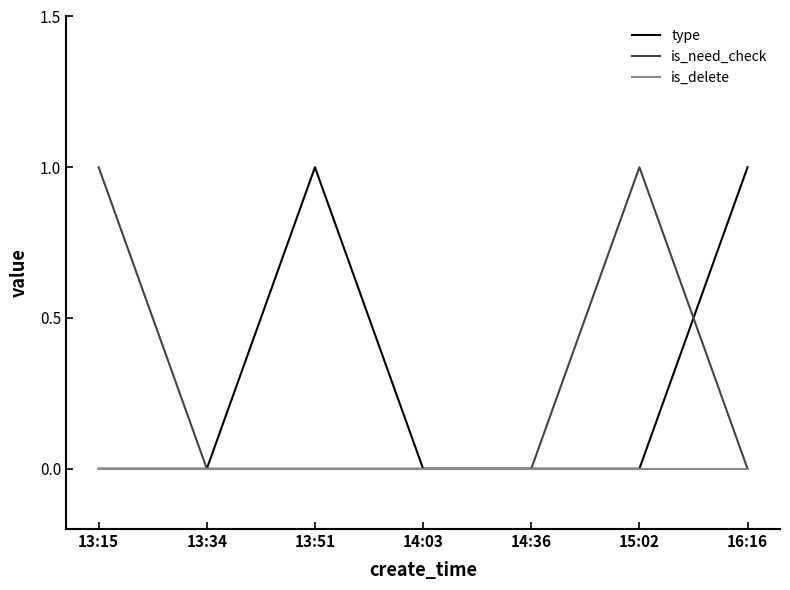

The type series shows 1 at 16:16. True or false?

True